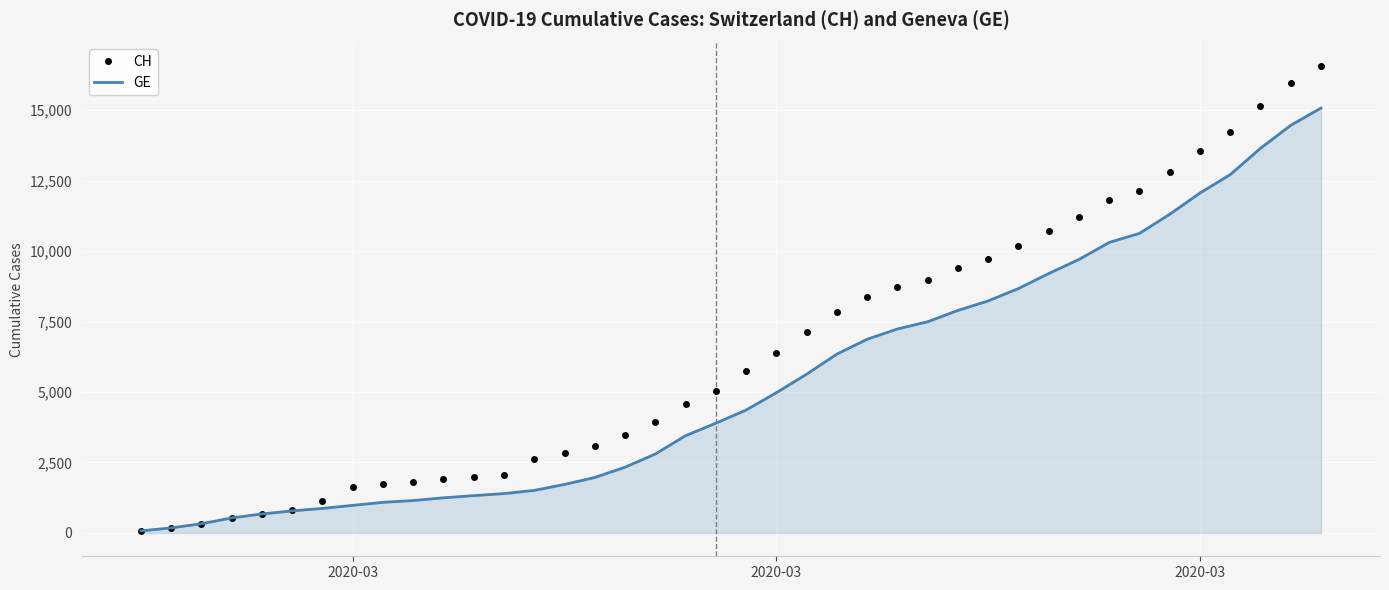

At how many categories does at least one series exceed 4064?

22